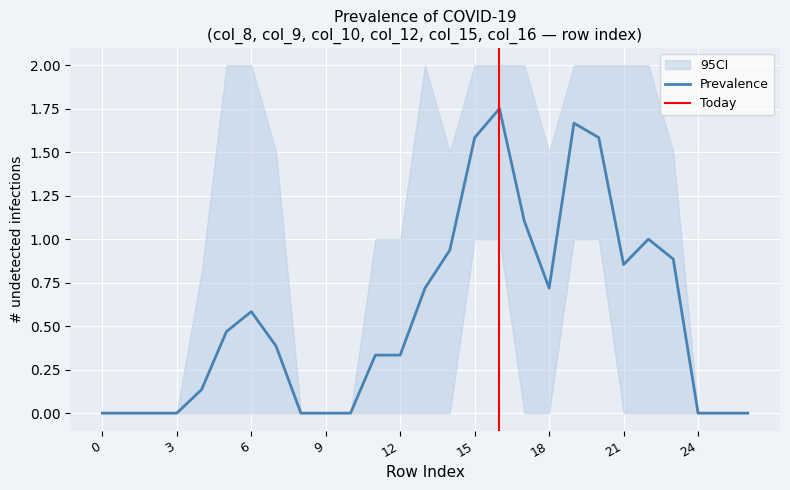

The Prevalence series shows 0.7 at 18. True or false?

True